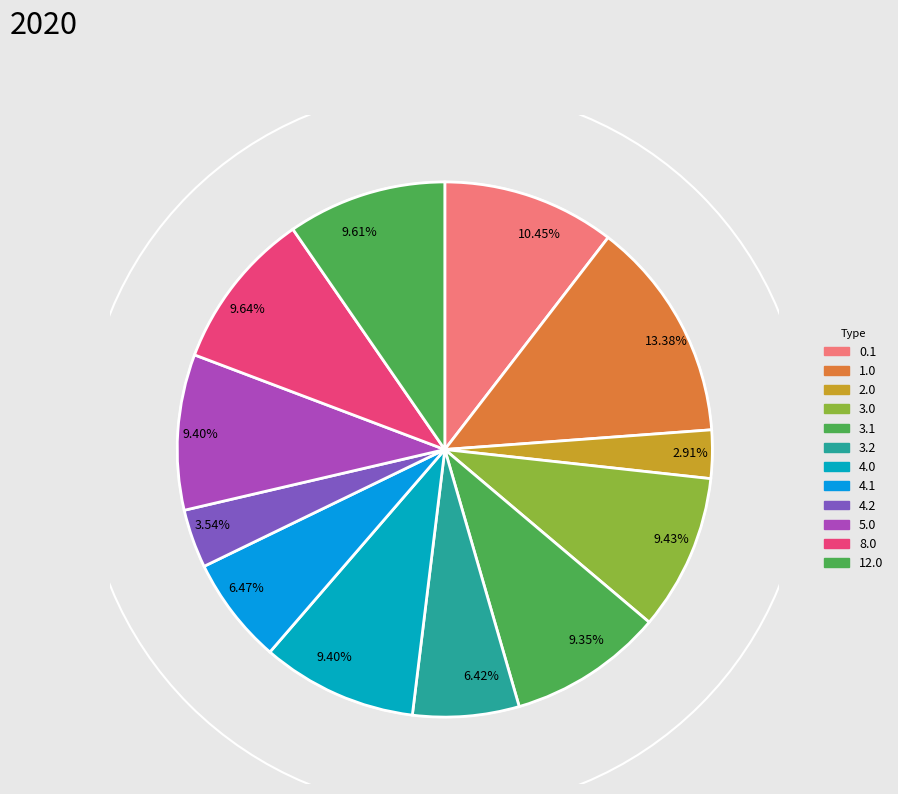

How many slices are in this pie chart?

12